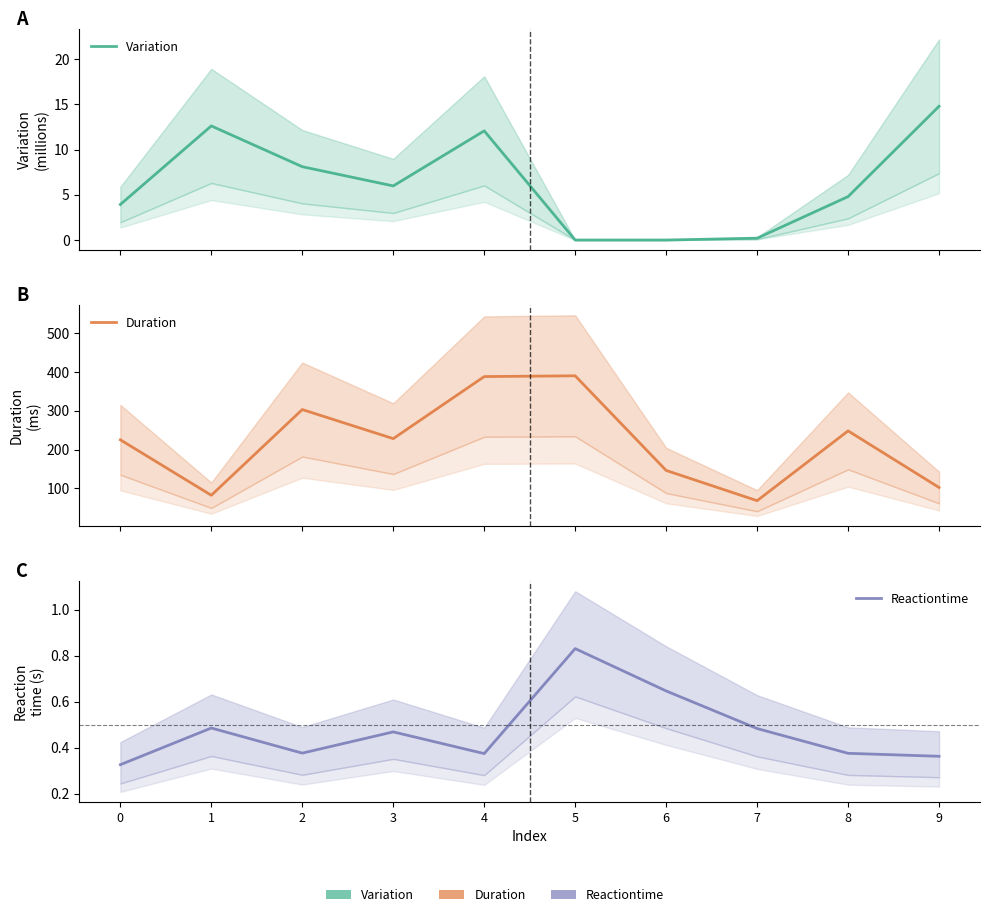

True or false: Reactiontime has a value of 0.2 at 1.

False